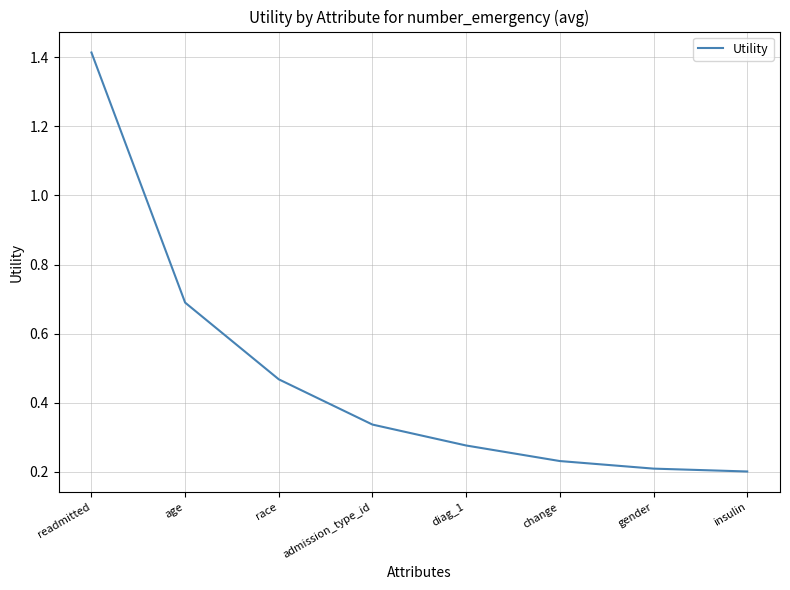

What is the difference between the maximum and second lowest values?

1.2